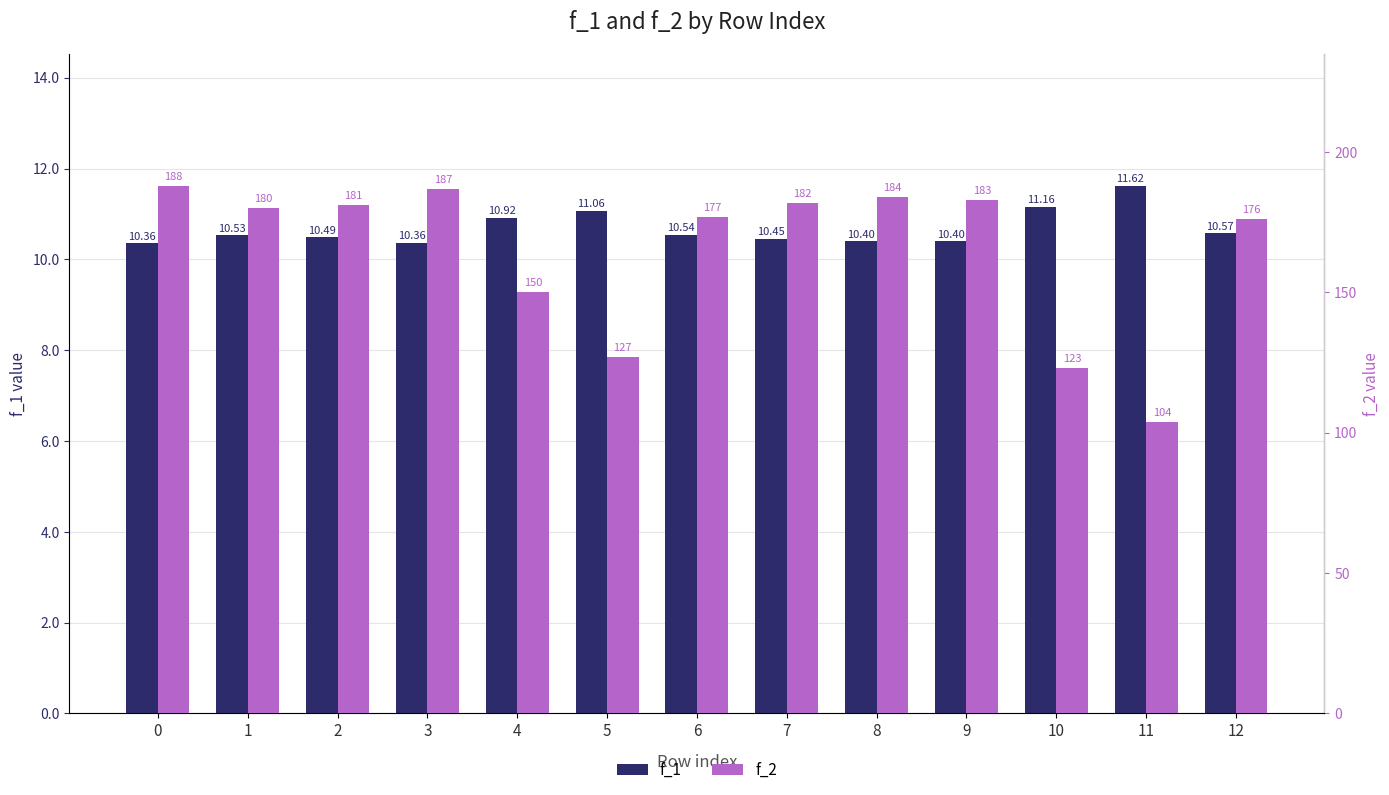

What are all the series names shown in the legend?

f_1, f_2